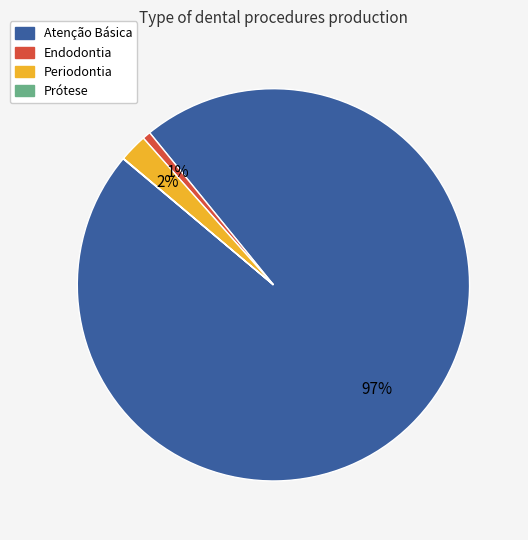

To the nearest percent, what portion does Periodontia represent?

2%